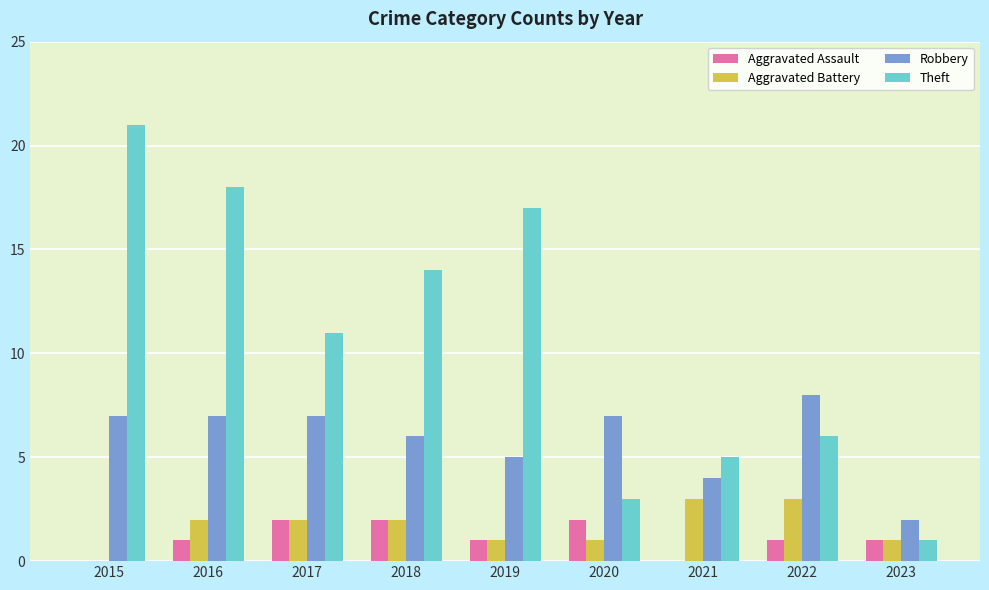

Are the bars grouped side by side (vs. stacked)?

Yes